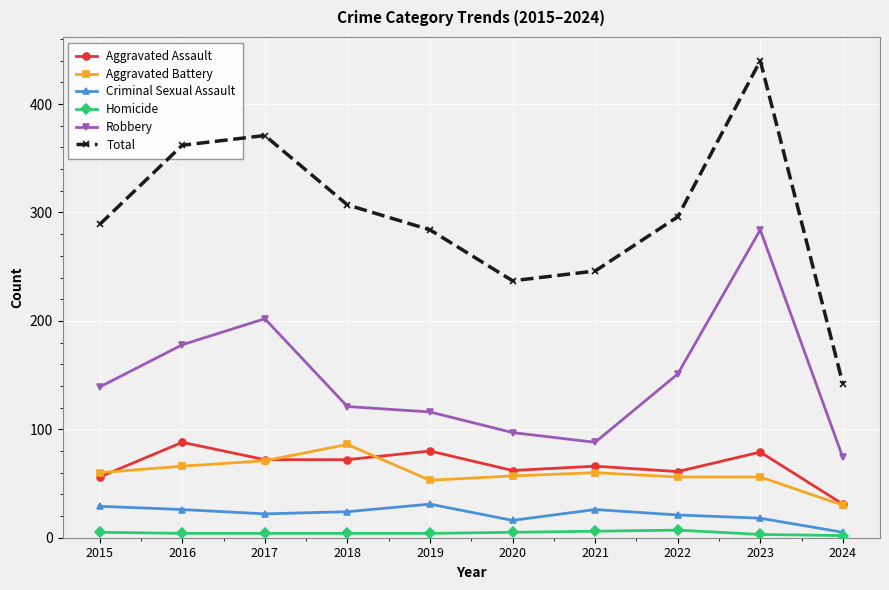

True or false: Aggravated Assault has more than 2 points higher than both neighbors.

True